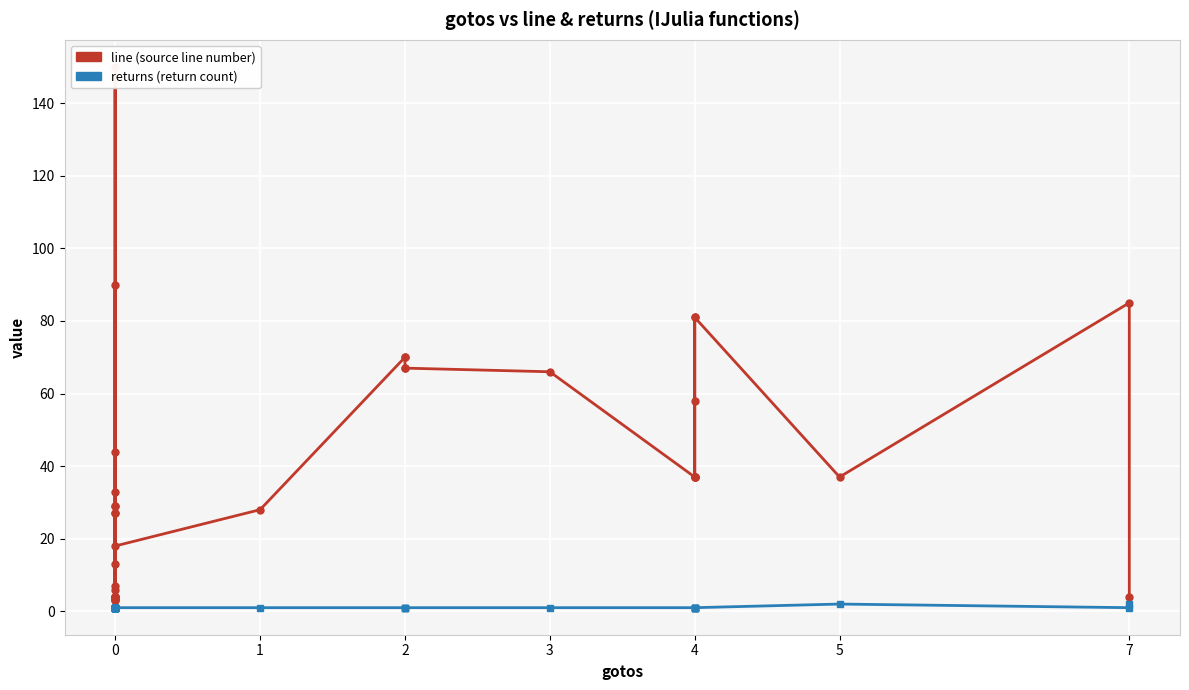

The value of line at 0 is 13. True or false?

True